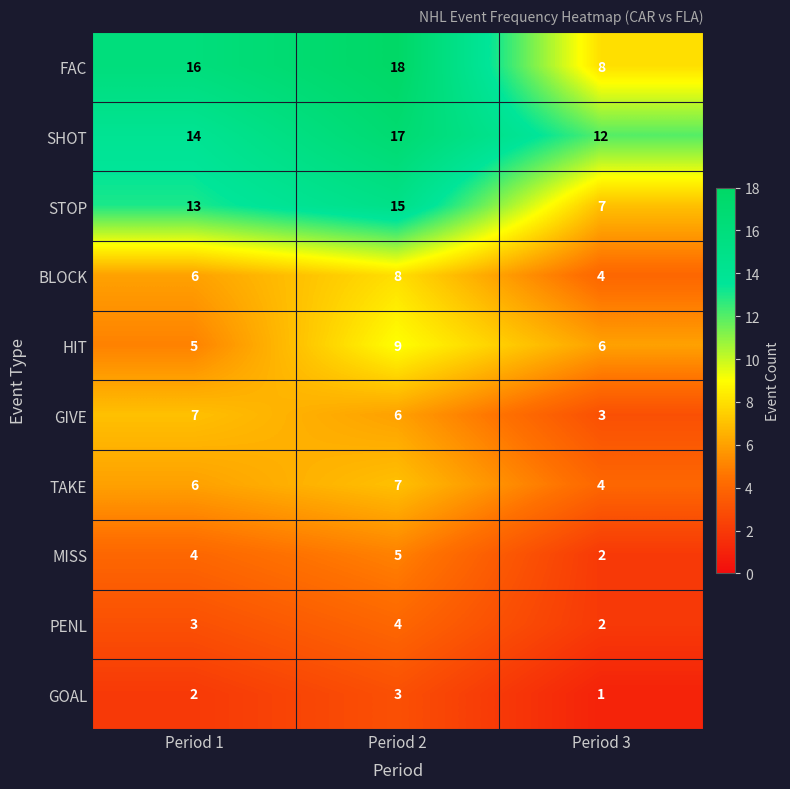

What is the spread (max minus min) of values at Period 3?

11